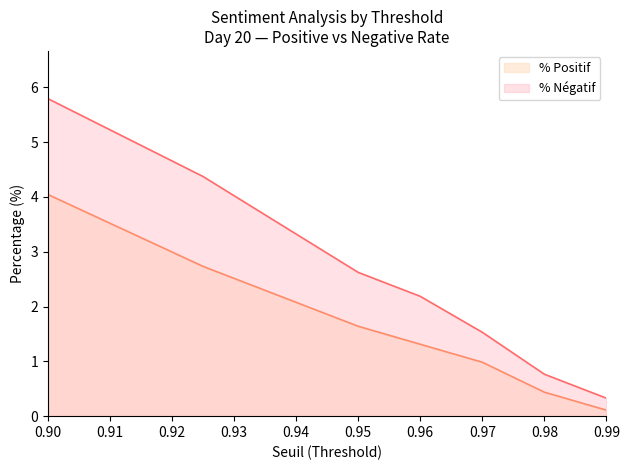

What are all the series names shown in the legend?

% Positif, % Négatif